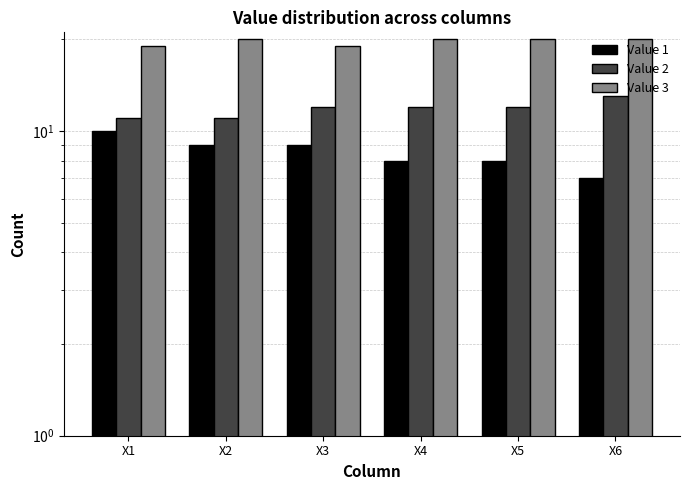

How many data points in Value 2 are above 12?

1